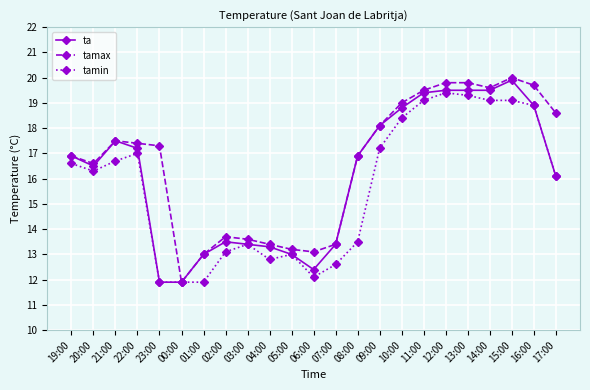

How many lines are shown in the chart?

3